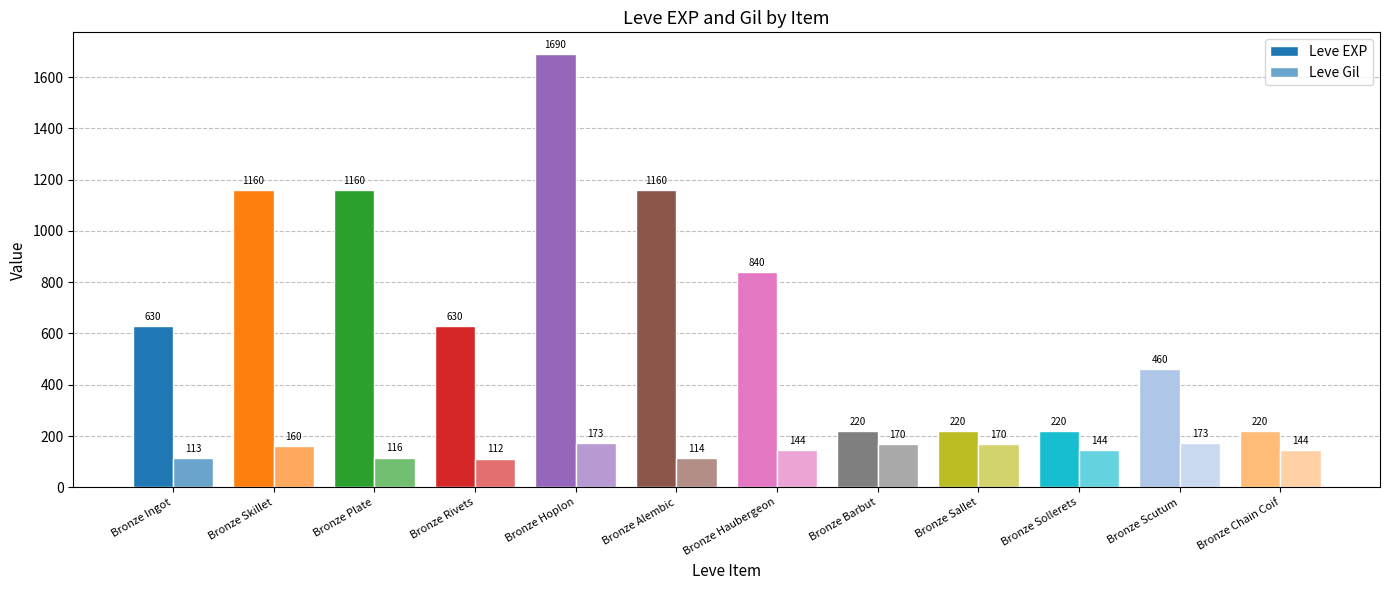

How many data points in Leve Gil are less than 144?

4